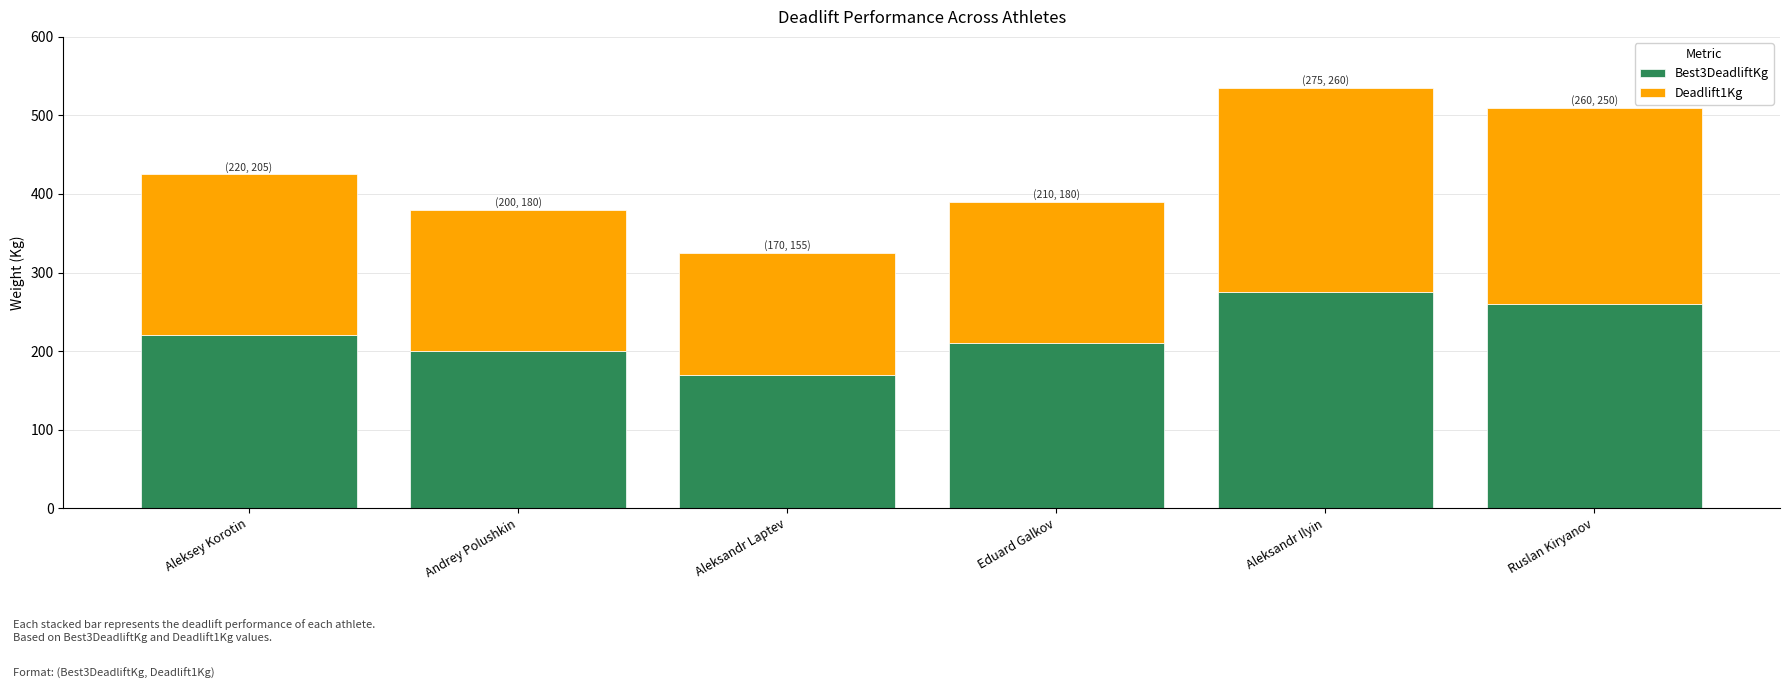

True or false: Best3DeadliftKg has a value of 260 at Ruslan Kiryanov.

True